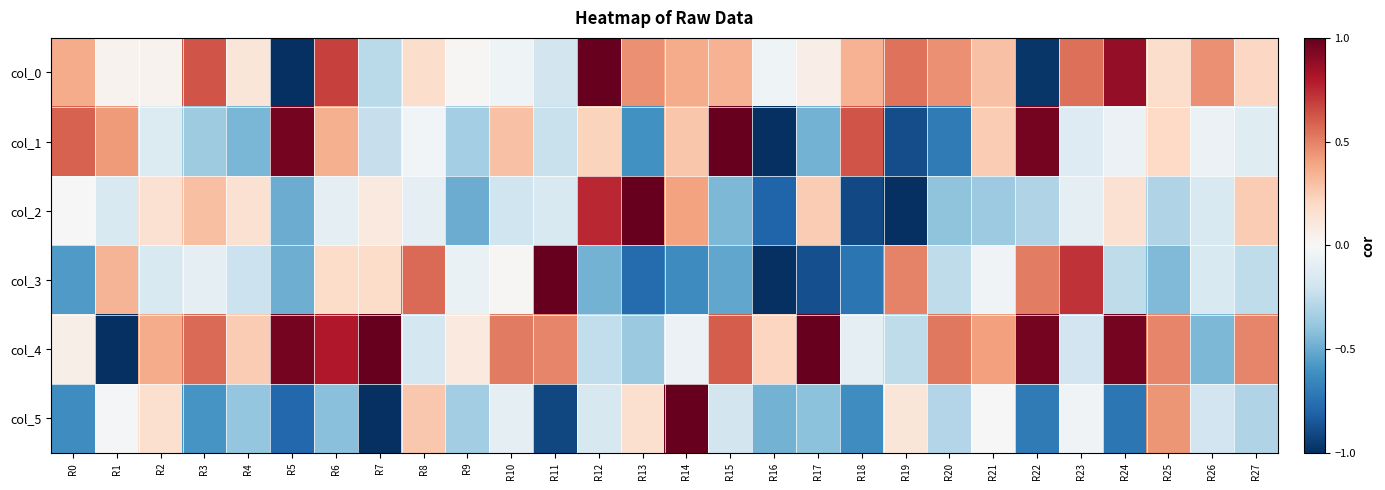

At which category does the chart reach its peak across all series?

R12